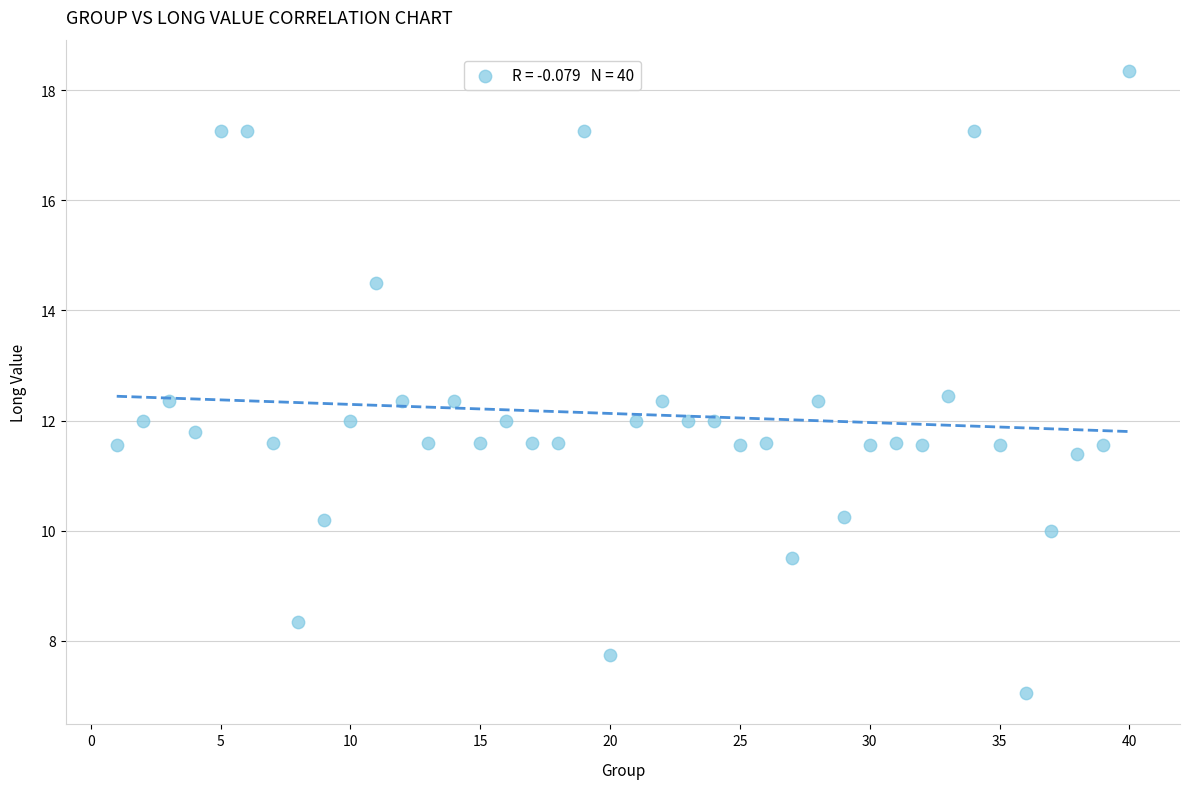

What is the range of Y values (max minus min)?

11.3